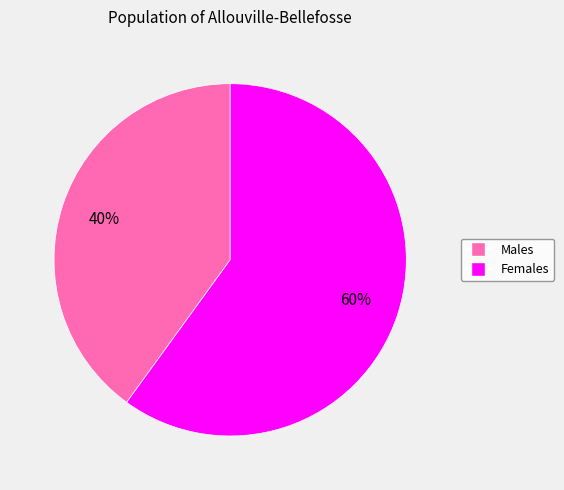

How many segments does this pie chart have?

2